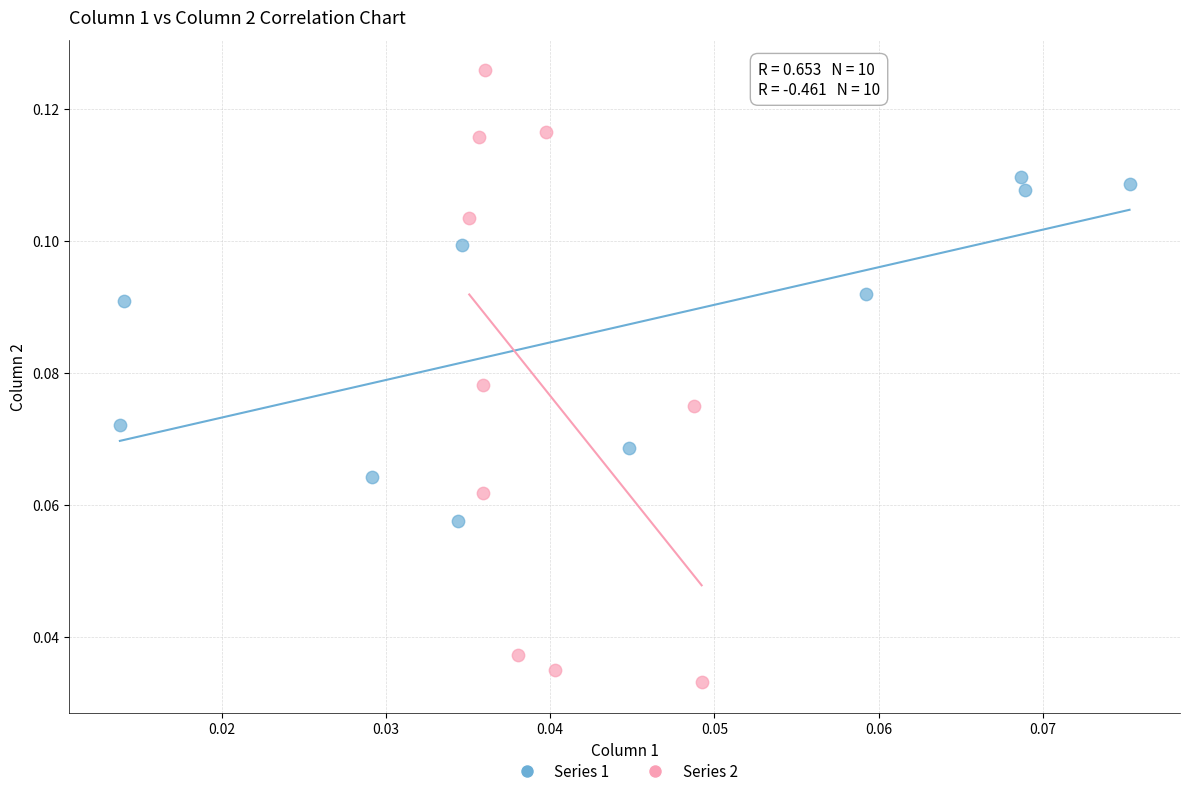

Which series contains the lowest Y value?

Series 2